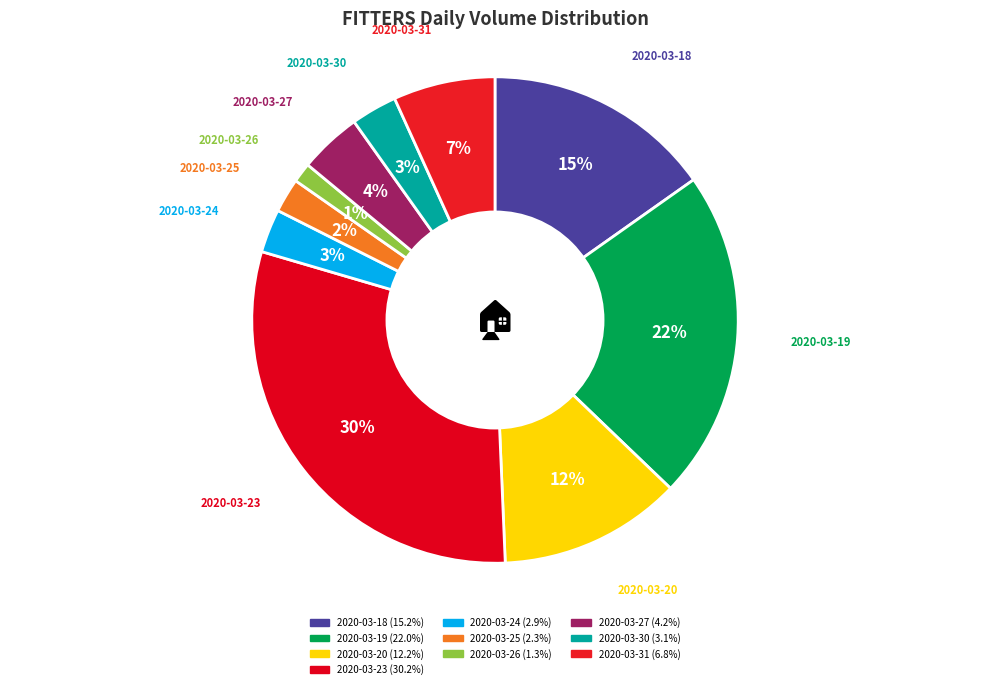

To the nearest percent, what is the average slice percentage?

10%